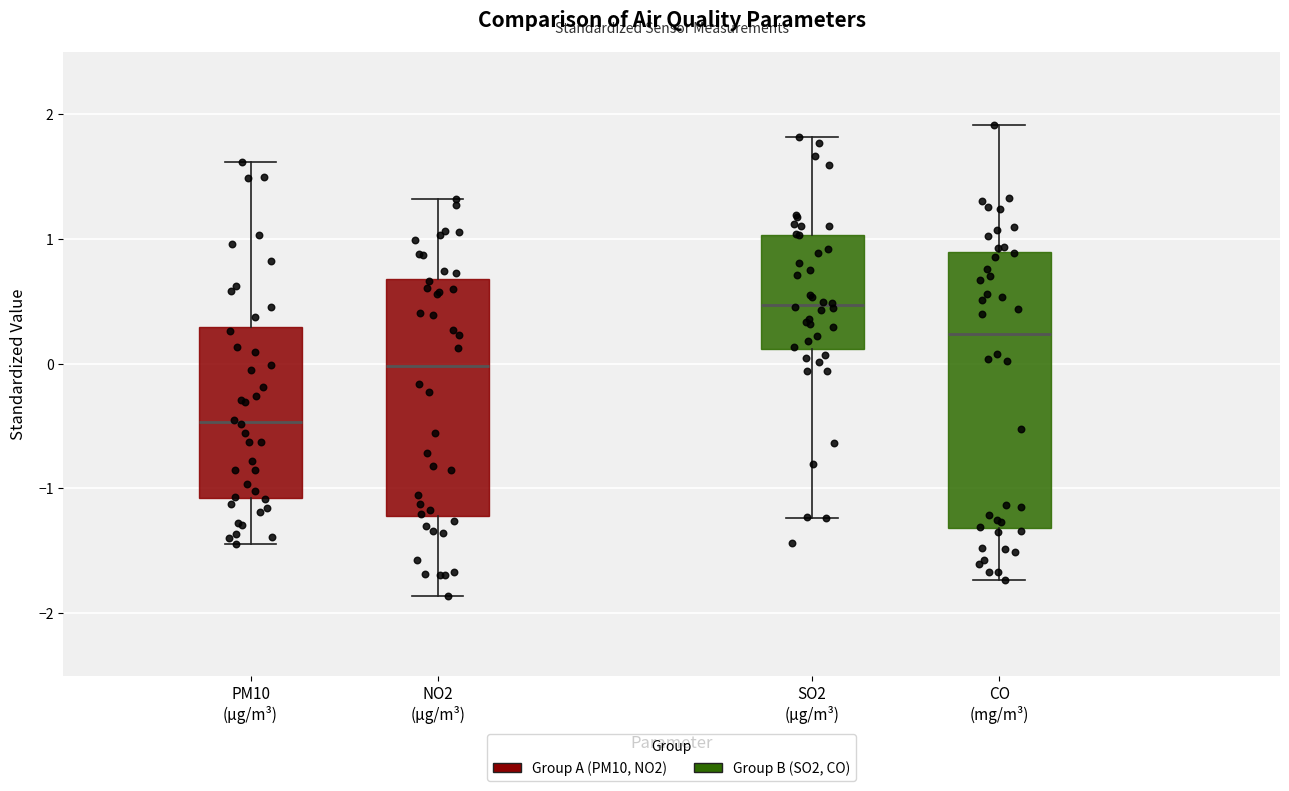

Where does the median line of the box for CO (mg/m³) sit on the y-axis? The values are not printed on the chart, so give them approximately, as read against the axis.

0.2